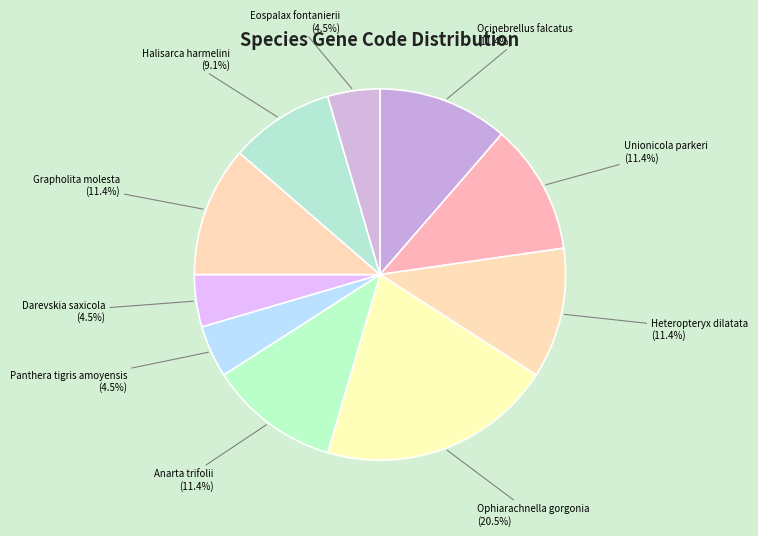

Count the number of slices in the pie.

10